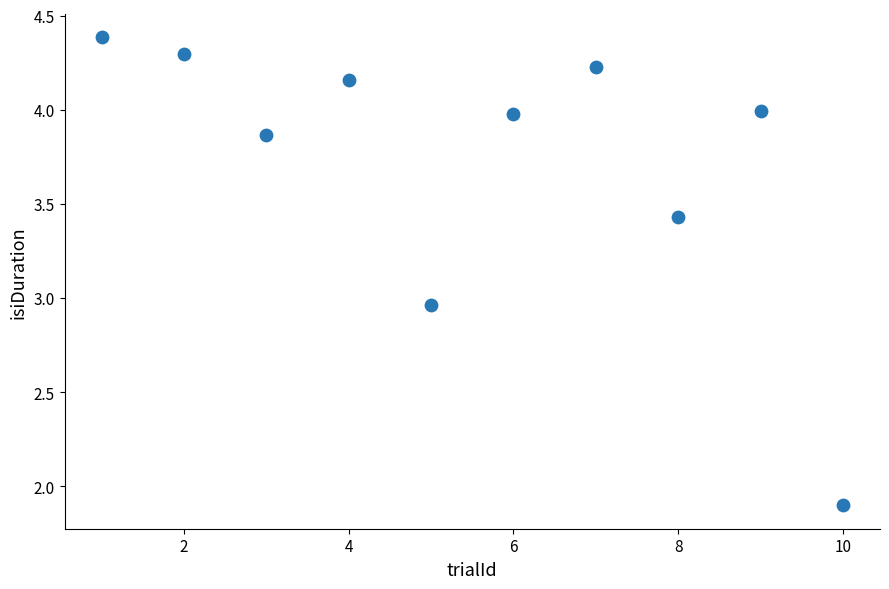

What is the range of X values (max minus min)?

9.0